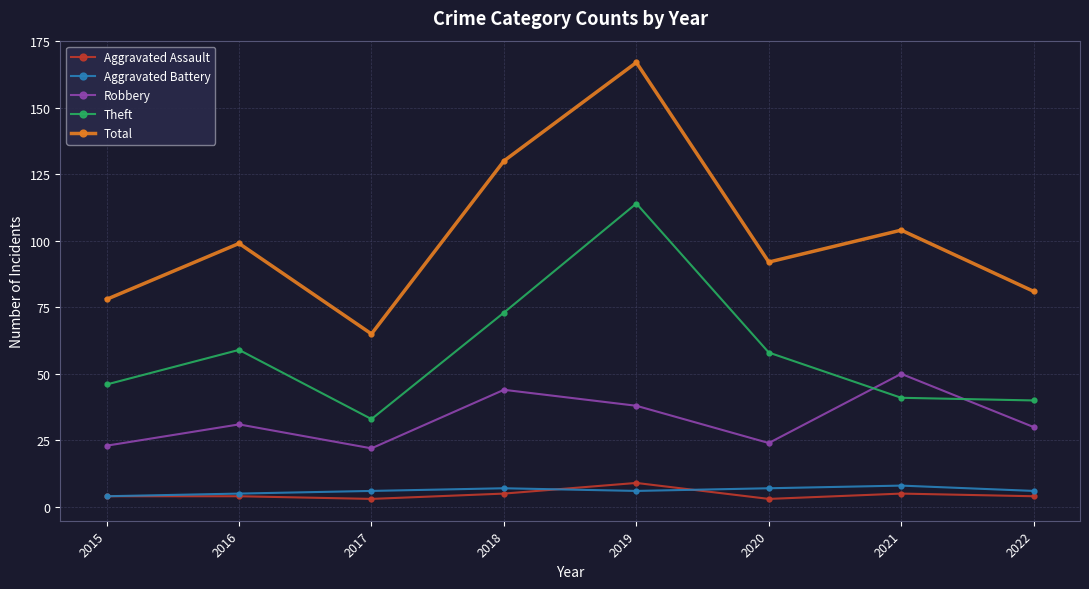

True or false: Theft and Aggravated Assault cross at least once.

False